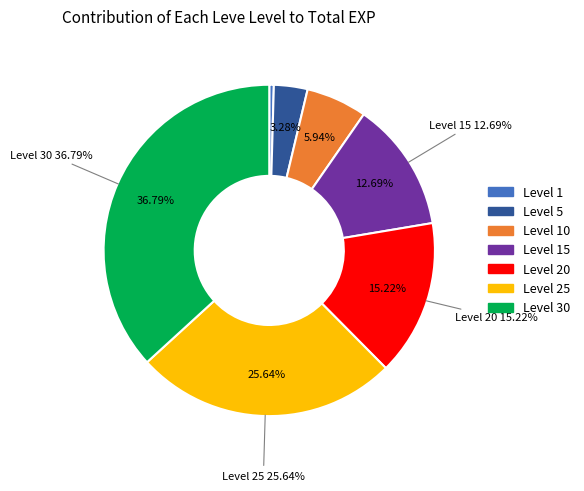

Which category has the smallest portion of the pie?

1